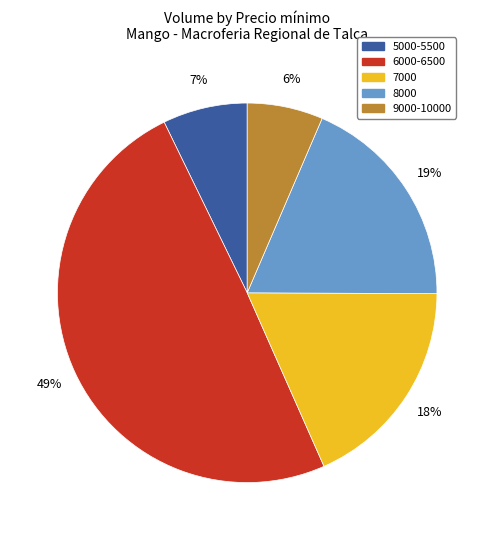

To the nearest percent, what percentage of the pie is 8000?

19%